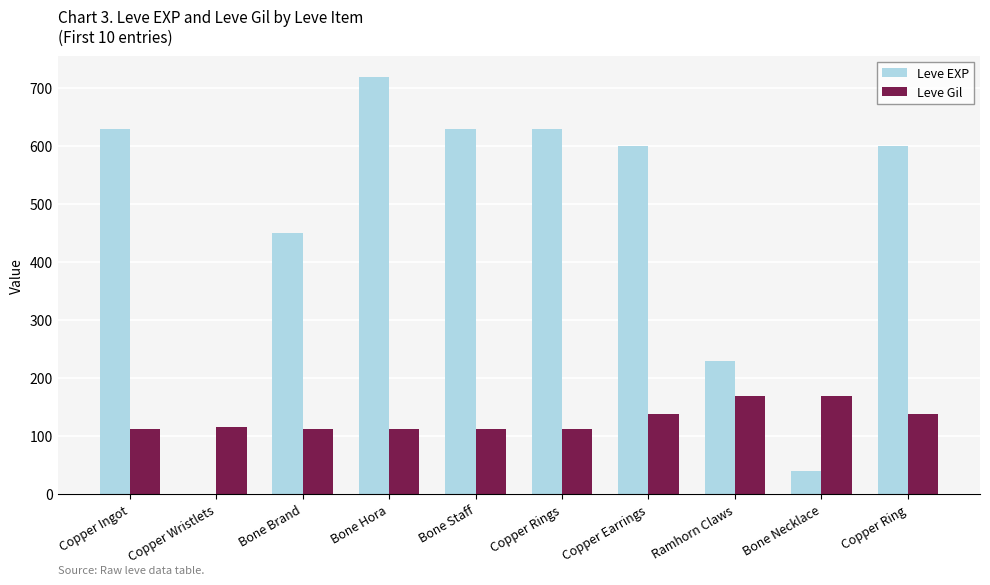

Is it true that Leve Gil equals 26 at Copper Ingot?

False